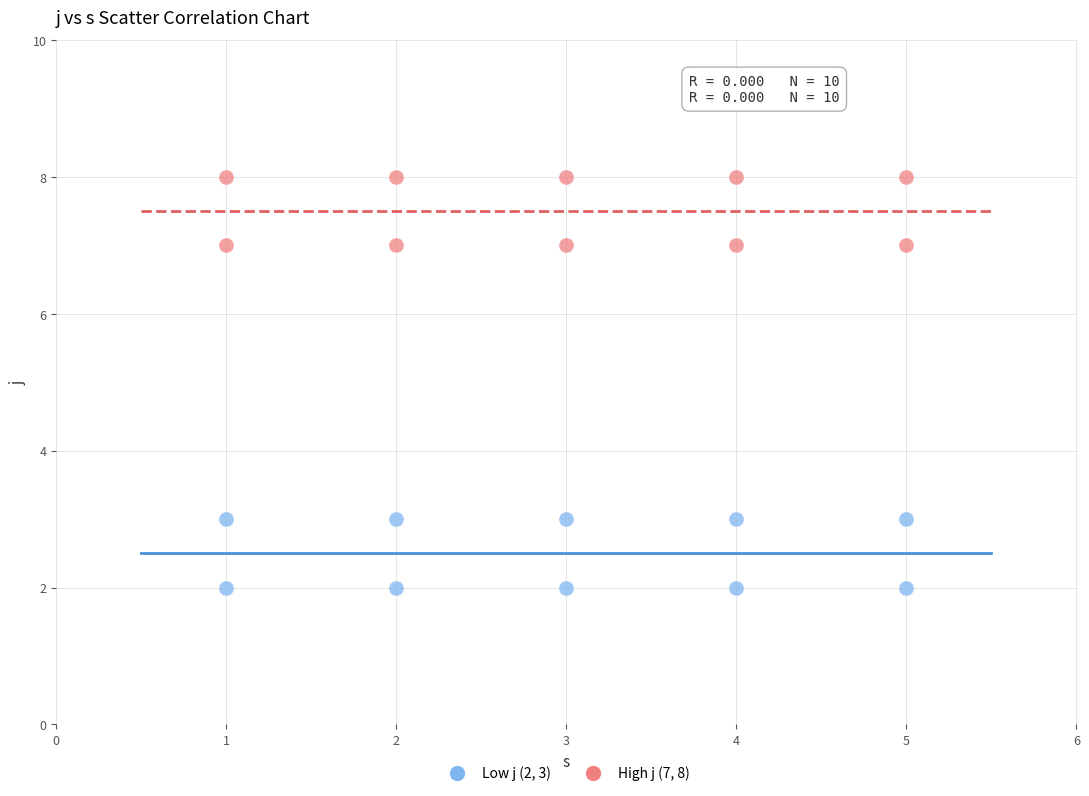

How many points are shown in the scatter plot?

20